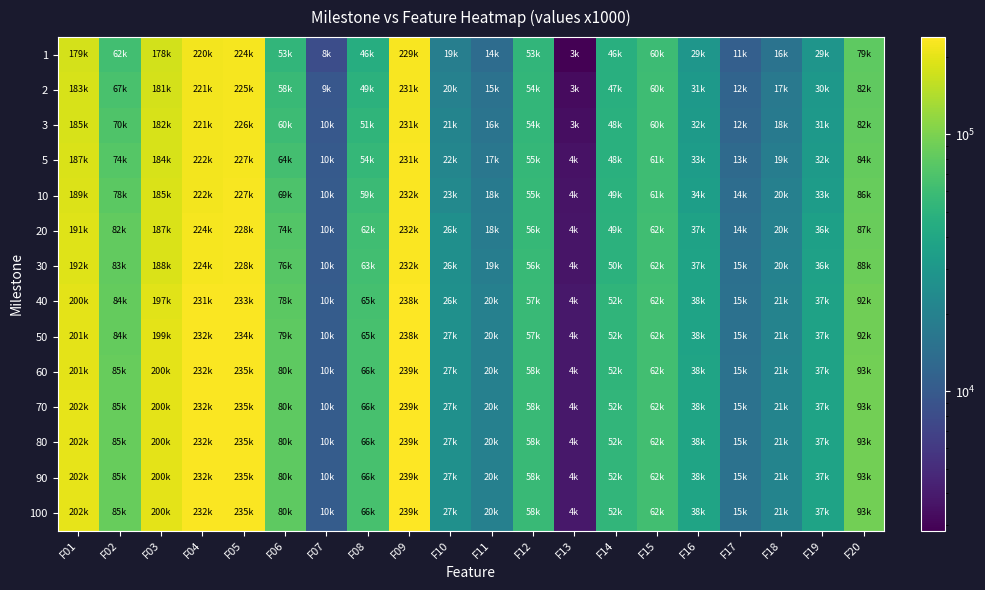

Rank the series by their maximum value, from highest to lowest.

80, 90, 100, 70, 60, 50, 40, 30, 20, 10, 5, 3, 2, 1